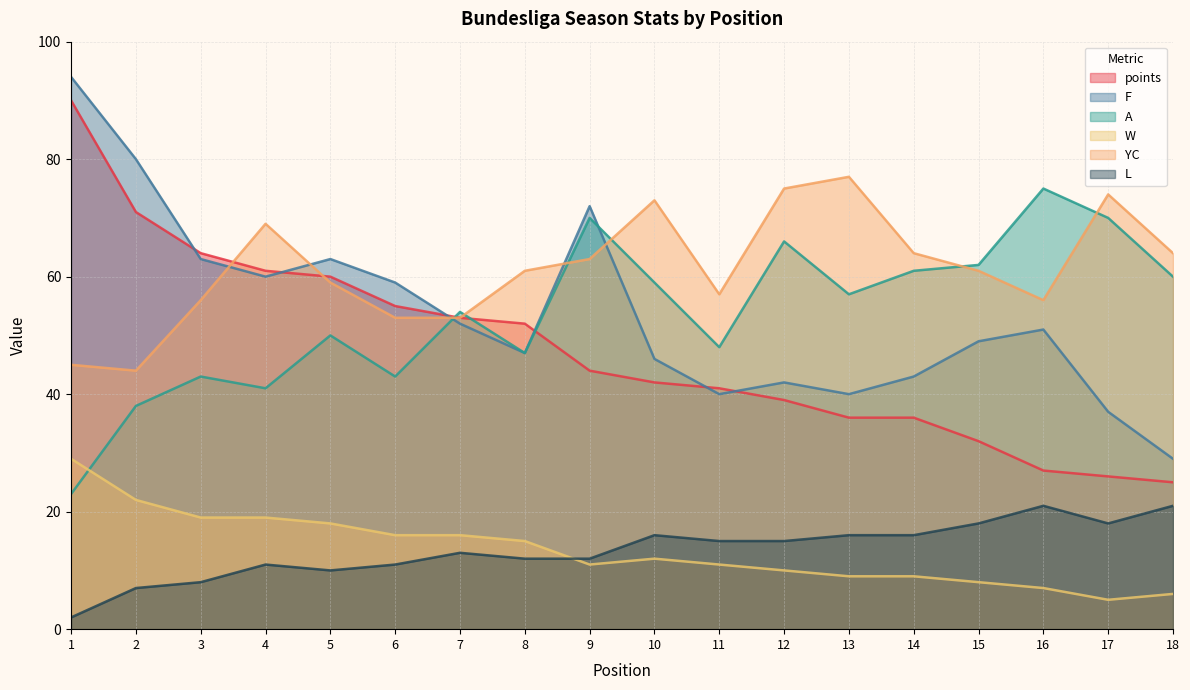

What is the highest value of the L series?

21